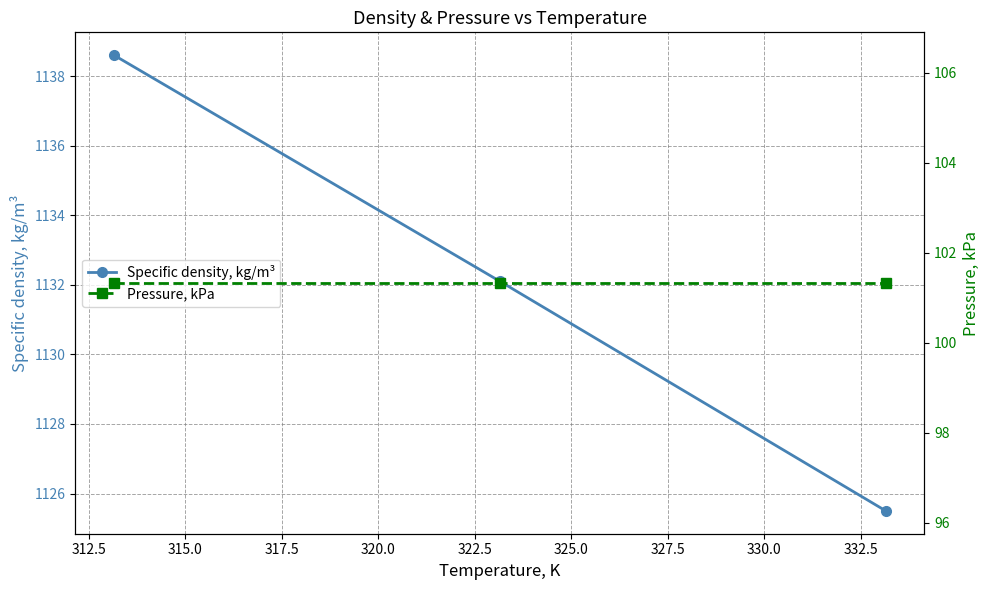

Reading left to right, what are all the values shown in this chart?

Specific density, kg/m³: 1138.6	1132.1	1125.5
Pressure, kPa: 101.3	101.3	101.3